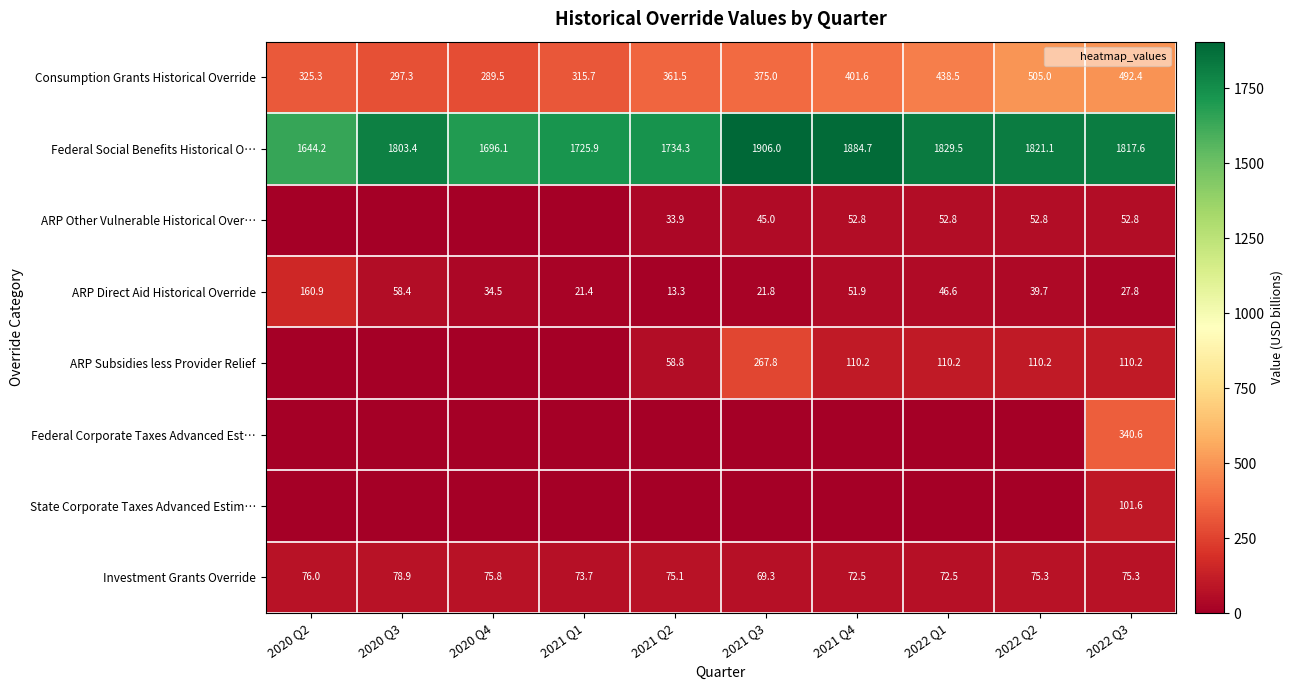

Is the value of ARP Subsidies less Provider Relief at 2021 Q1 greater than the value of State Corporate Taxes Advanced Estim… at 2022 Q1?

No